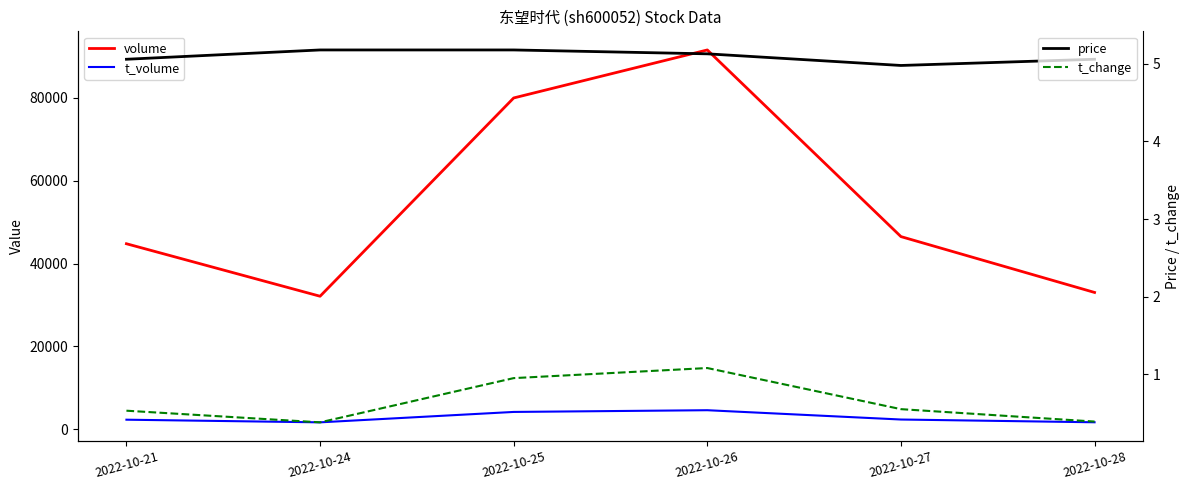

Which category has the highest value in the volume series?

2022-10-26